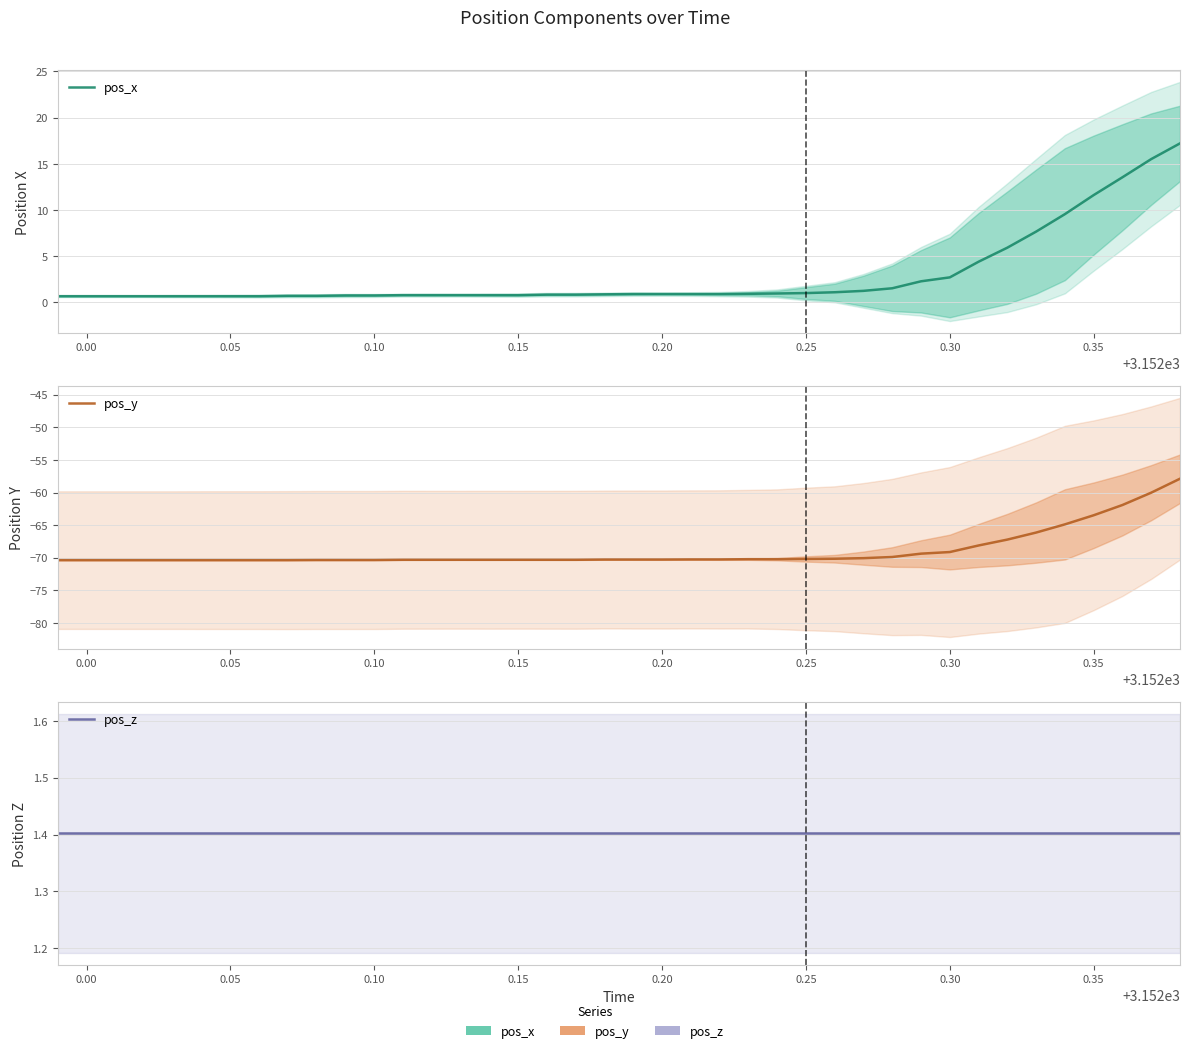

True or false: pos_y and pos_x intersect in this chart.

False